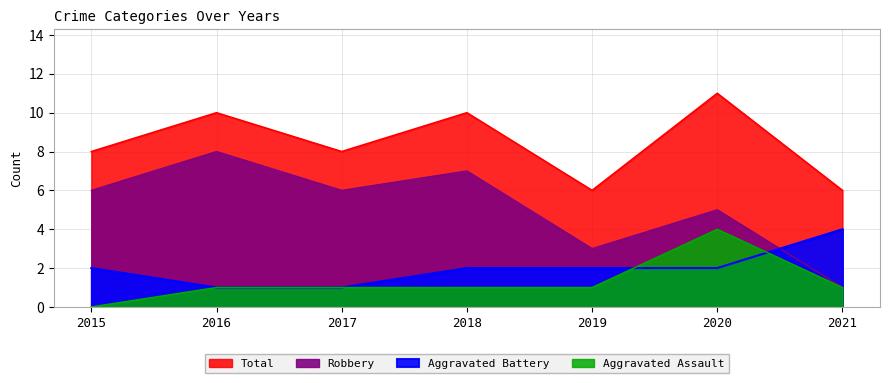

At how many categories does at least one series exceed 7?

5